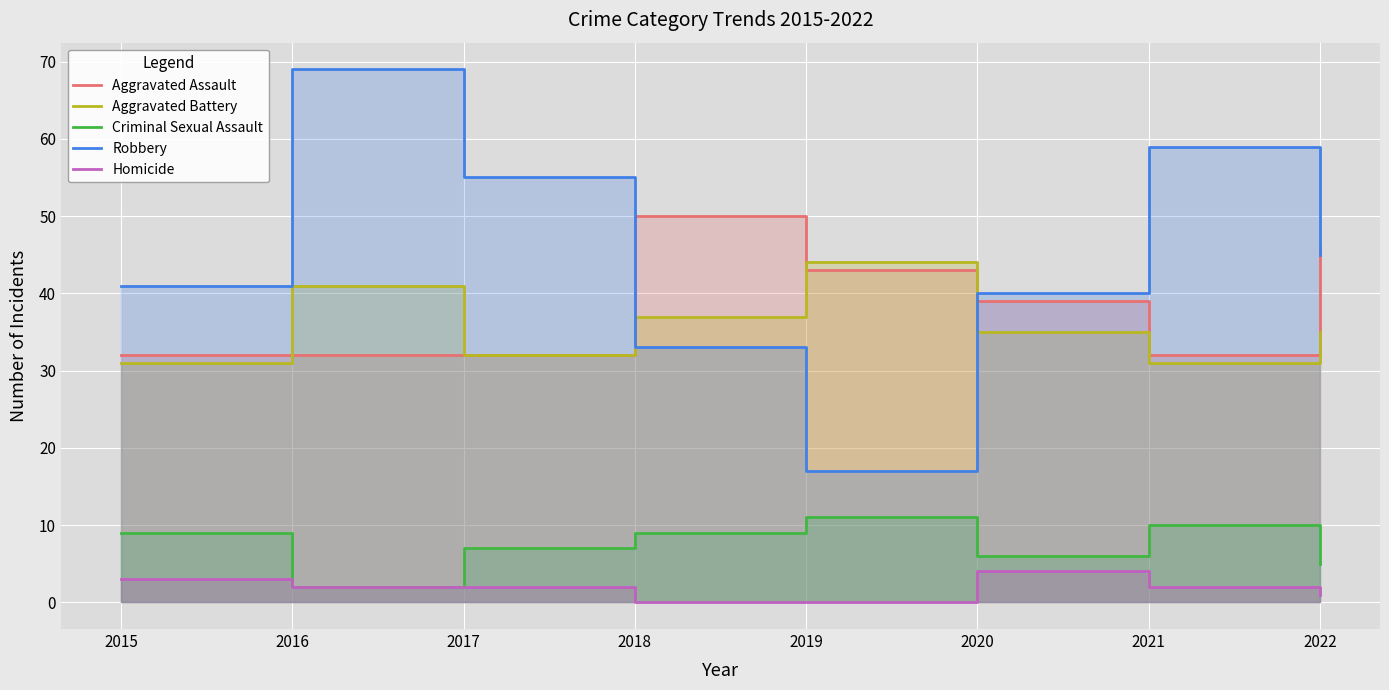

List the labels in order of Aggravated Battery value, smallest first.

2015, 2021, 2017, 2020, 2022, 2018, 2016, 2019